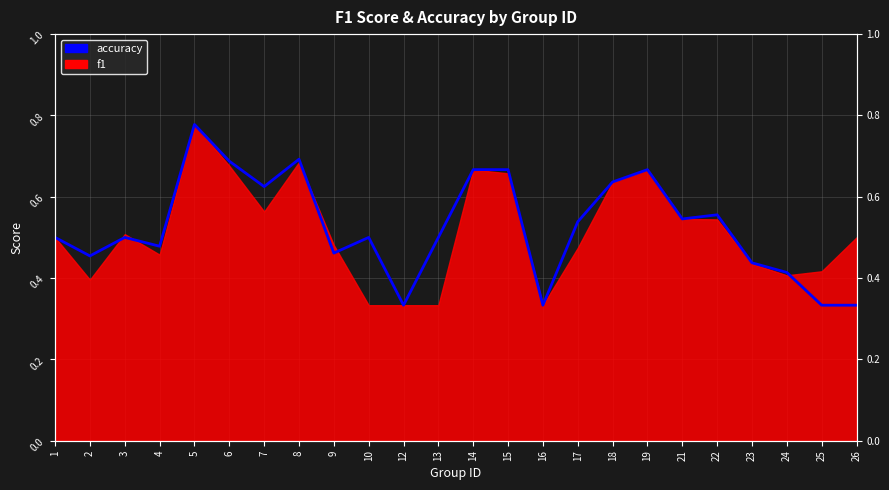

Is it true that the value at 25 is 0.2?

False